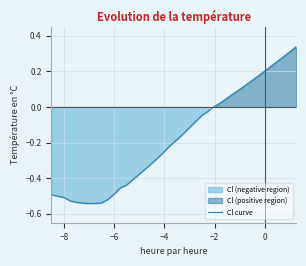

What is the difference between the maximum and minimum values?

0.9